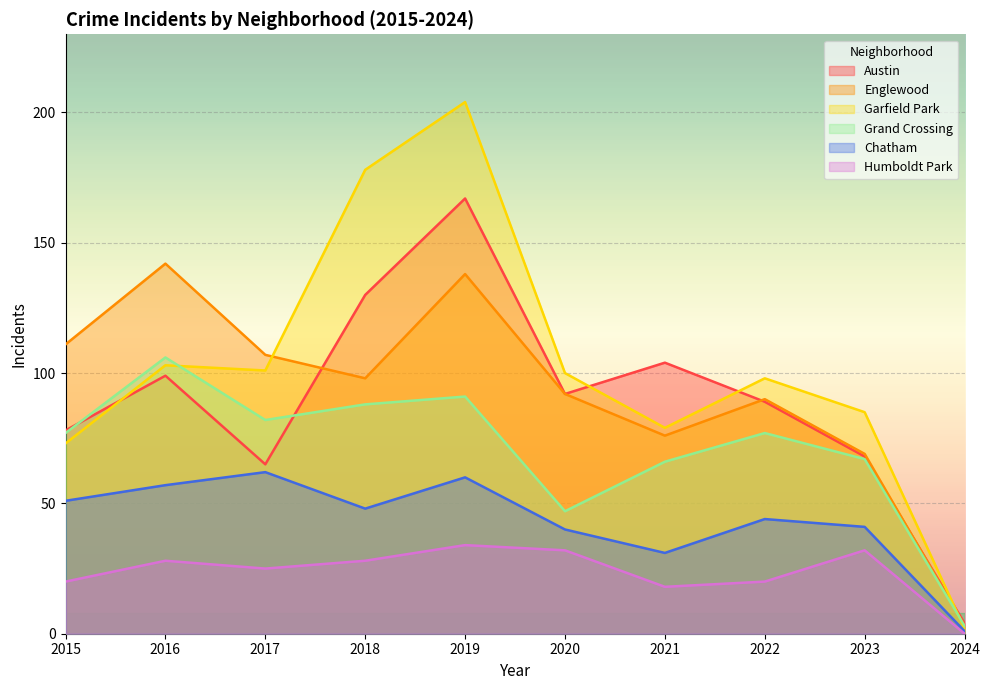

What is the sum of all Austin values?

896